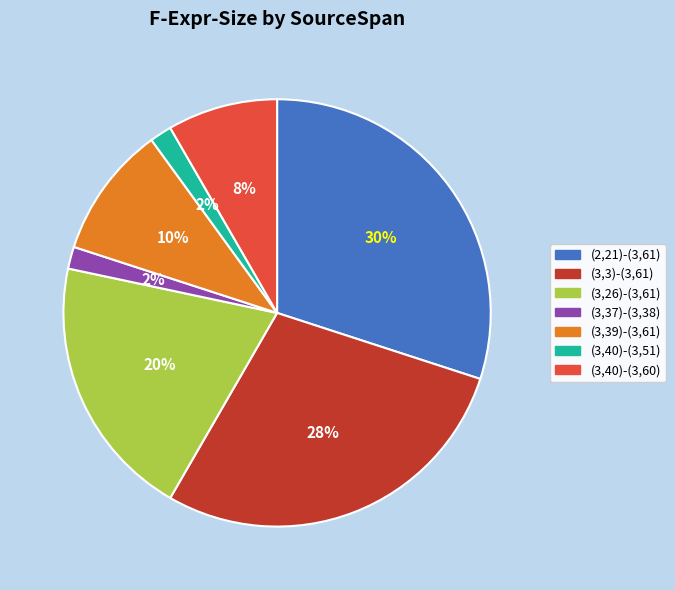

Is it true that (3,3)-(3,61) is 28% of the pie?

True